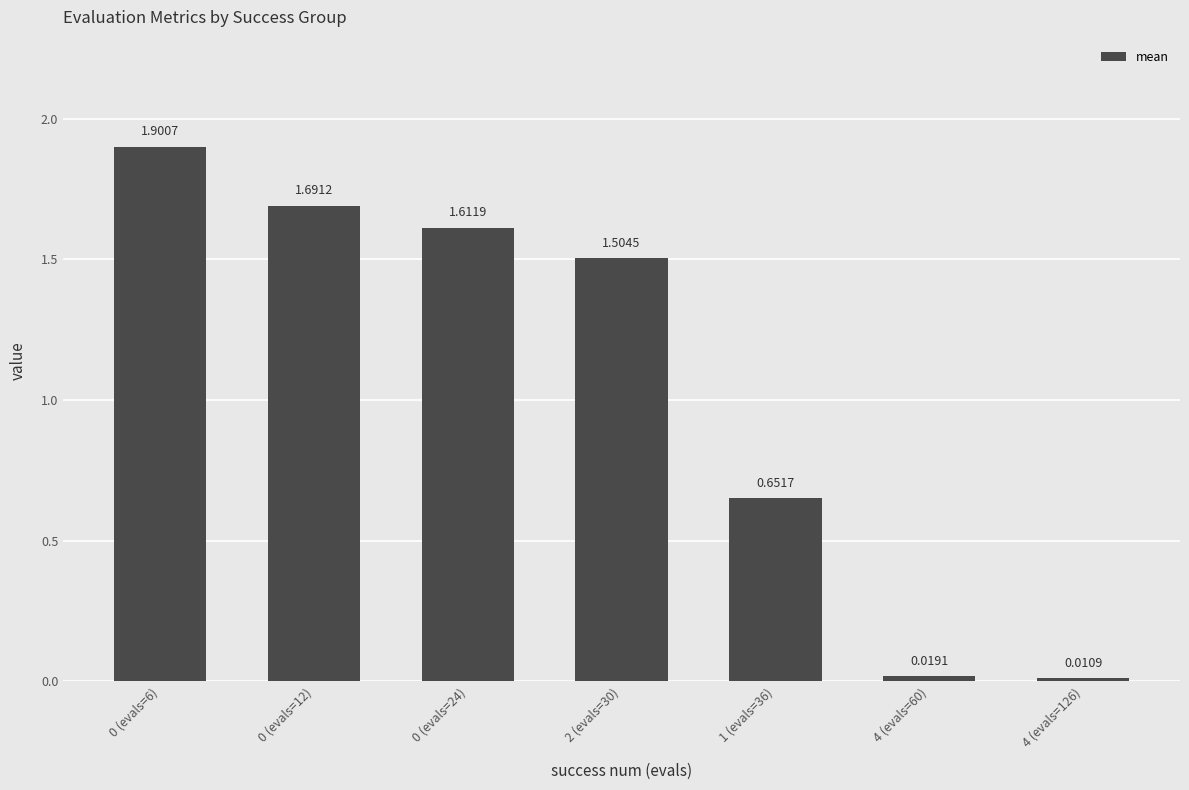

At which label is the value closest to 0?

4 (evals=126)